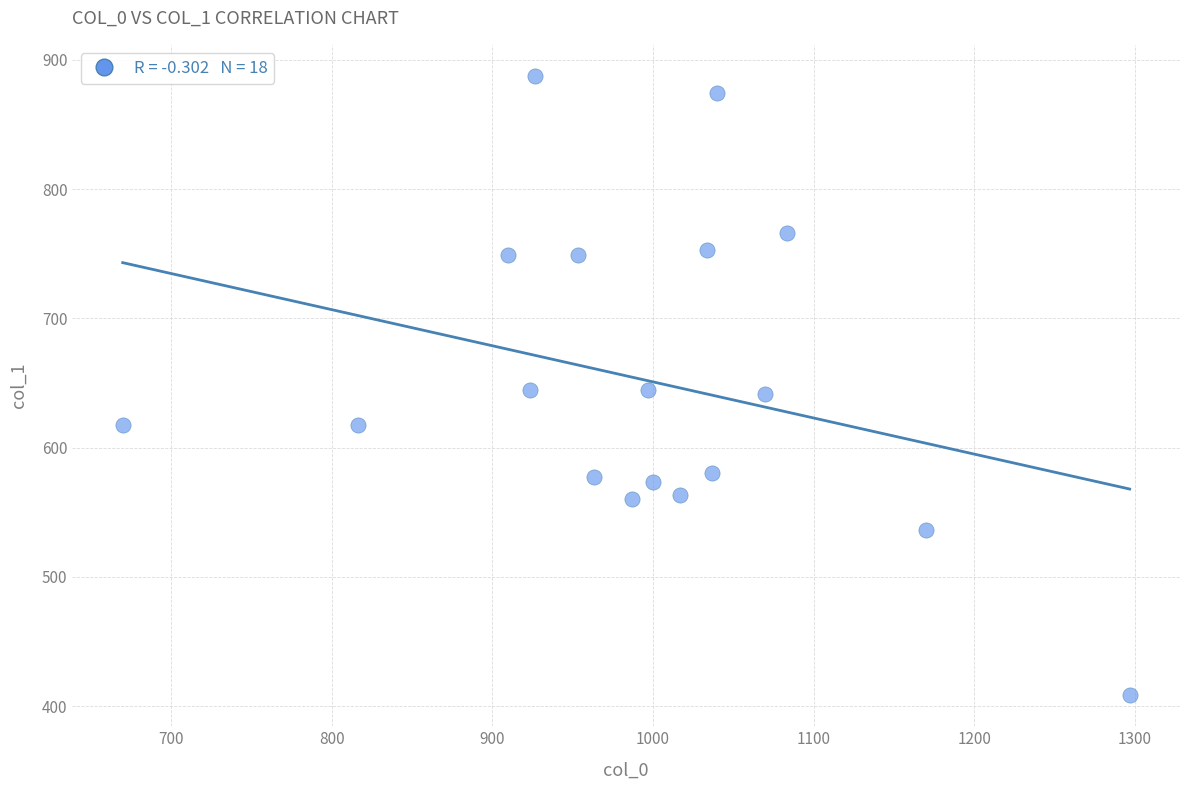

What is the range of X values (max minus min)?

626.7